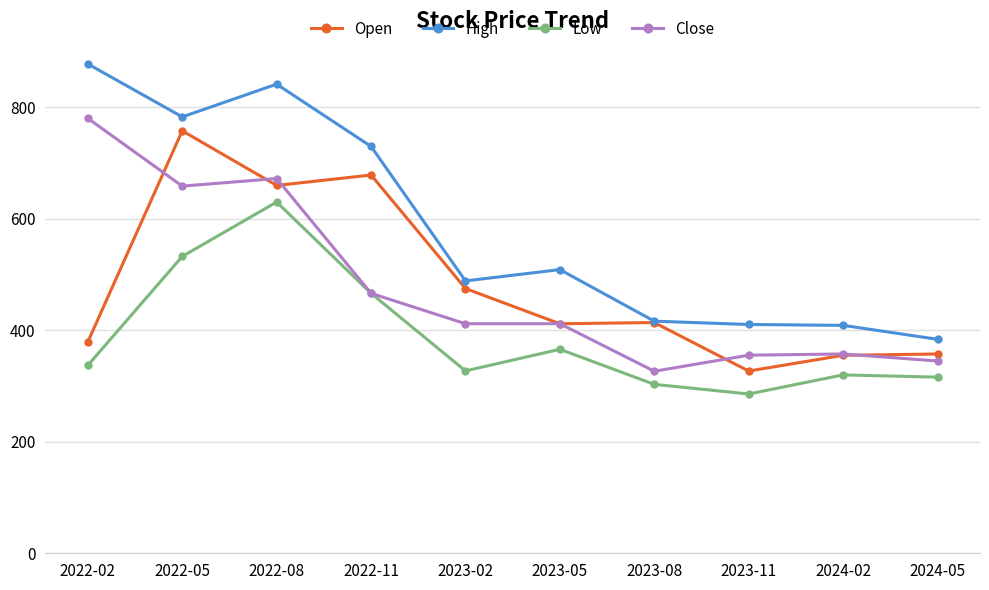

At which category does the chart reach its peak across all series?

2022-02